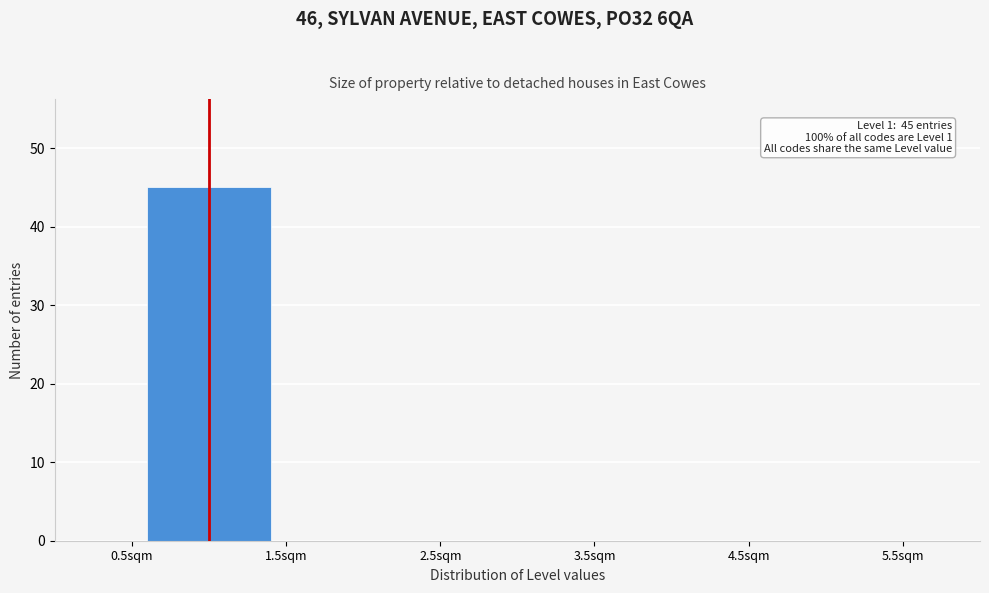

Over which range of the x-axis is the bar tallest?

0.5 to 1.5